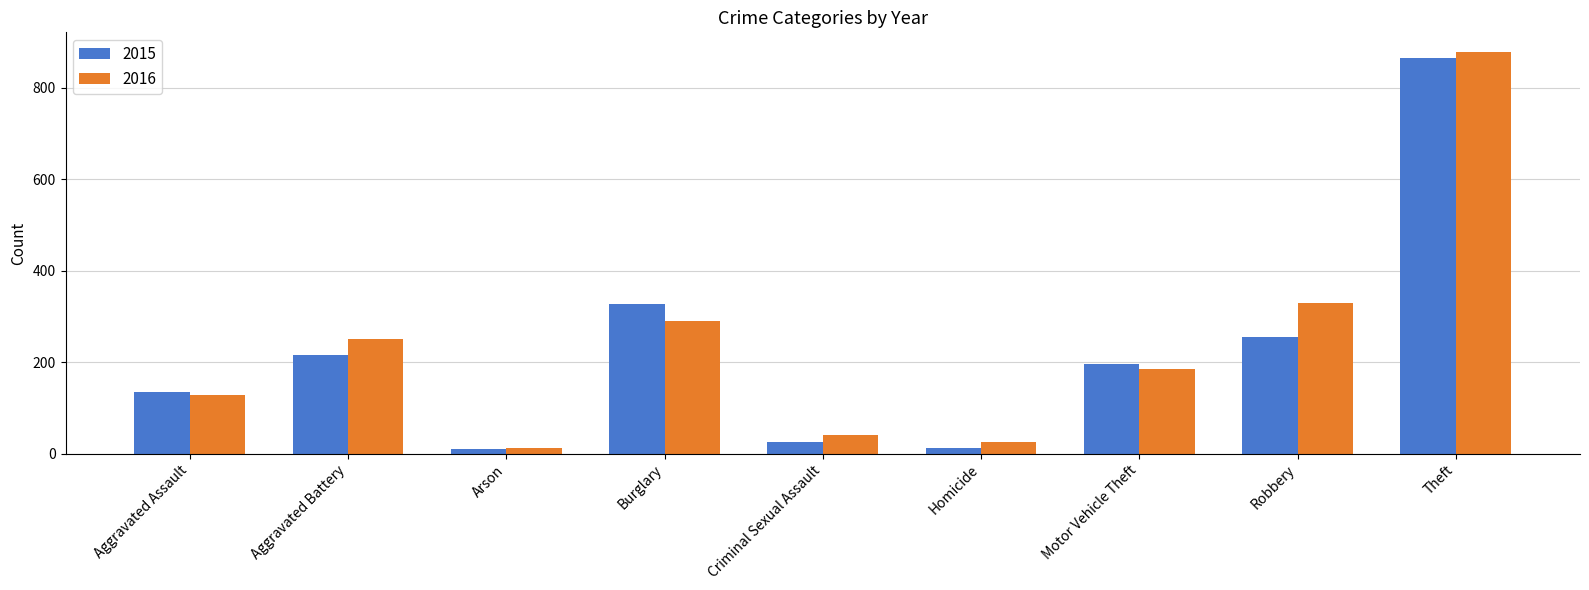

How many series are shown in this chart?

2